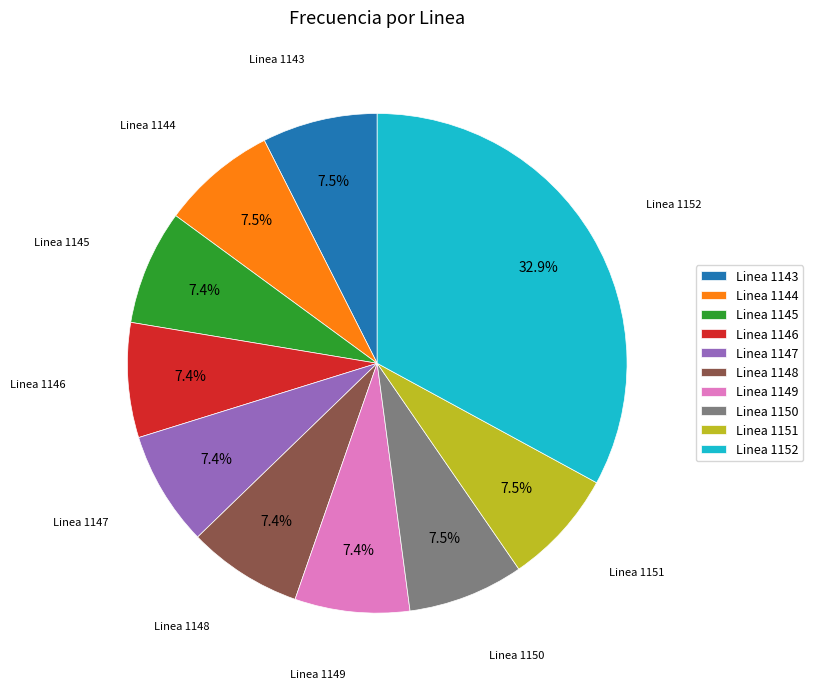

What percentage is the Linea 1145 slice, to the nearest percent?

7%